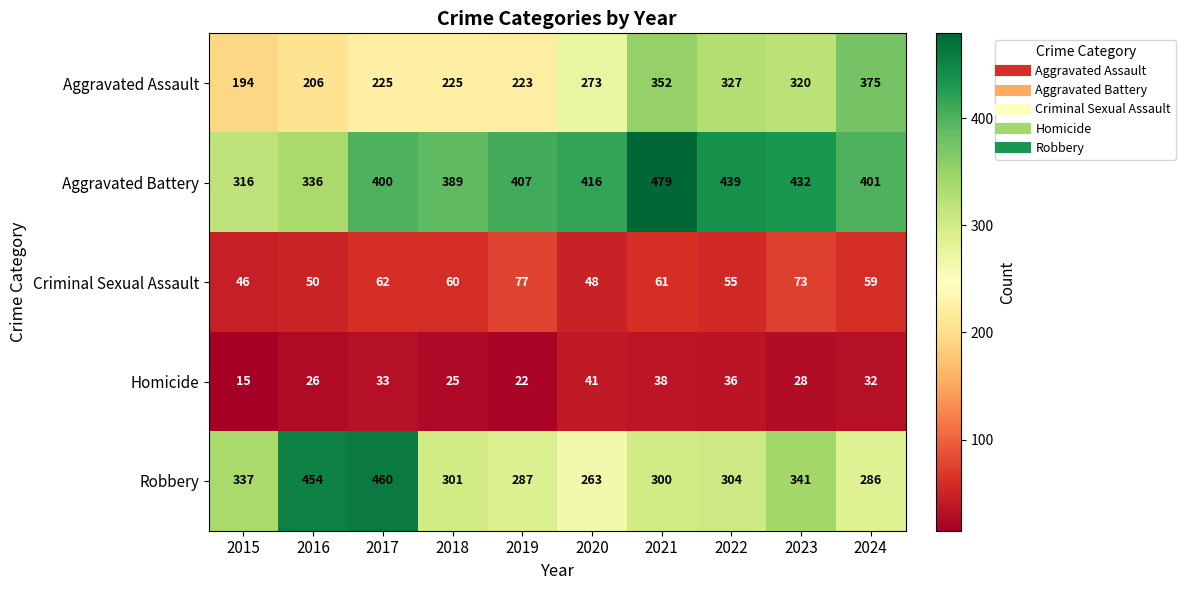

What value does the Criminal Sexual Assault series have at 2021?

61